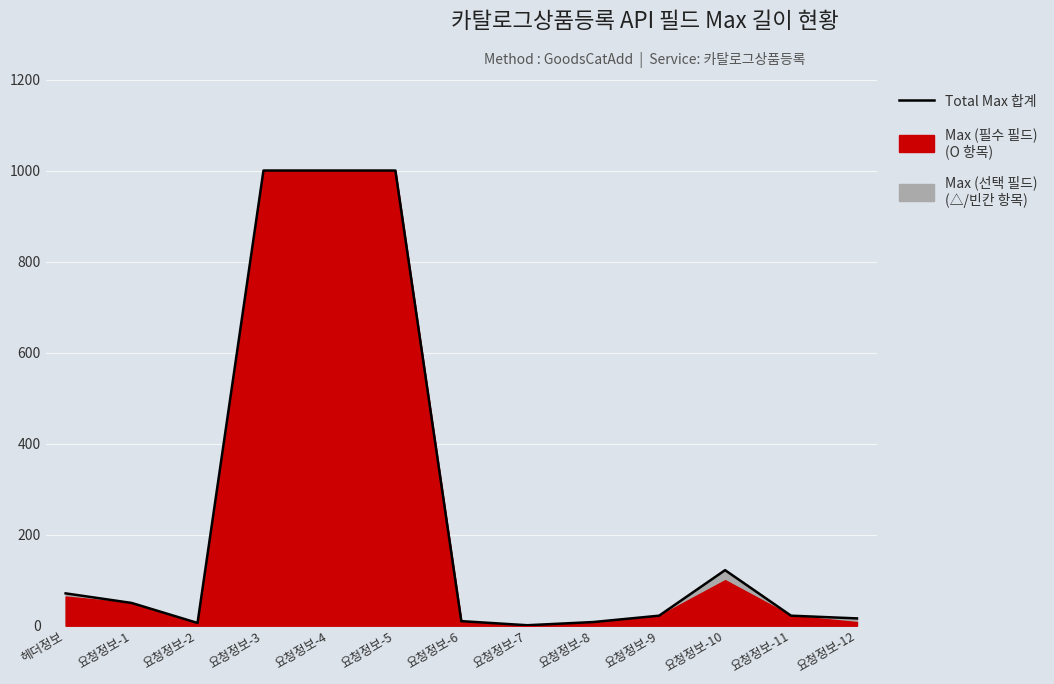

How many lines are shown in the chart?

1